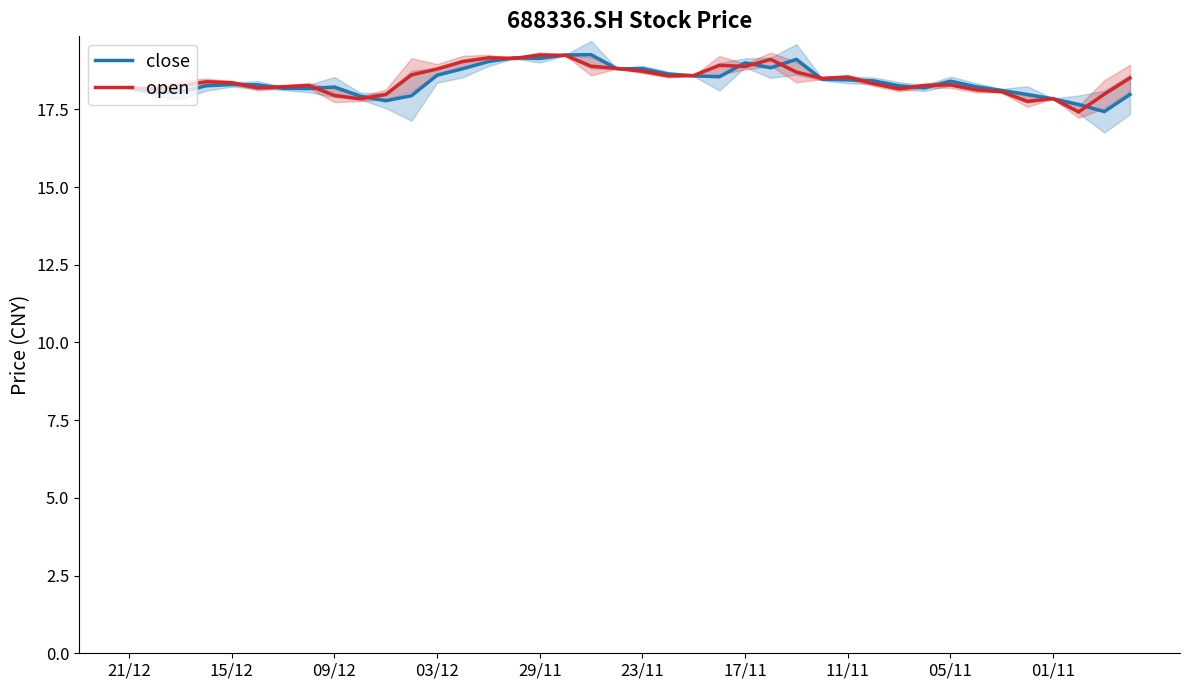

How many intersections are there between close and open?

20